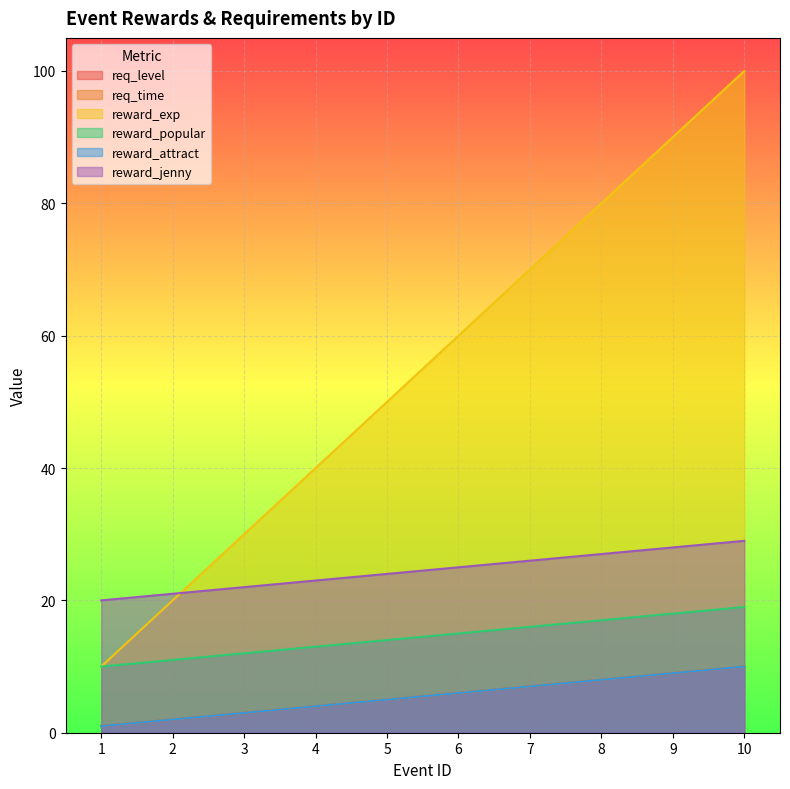

The value of reward_popular at 4 is 13. True or false?

True